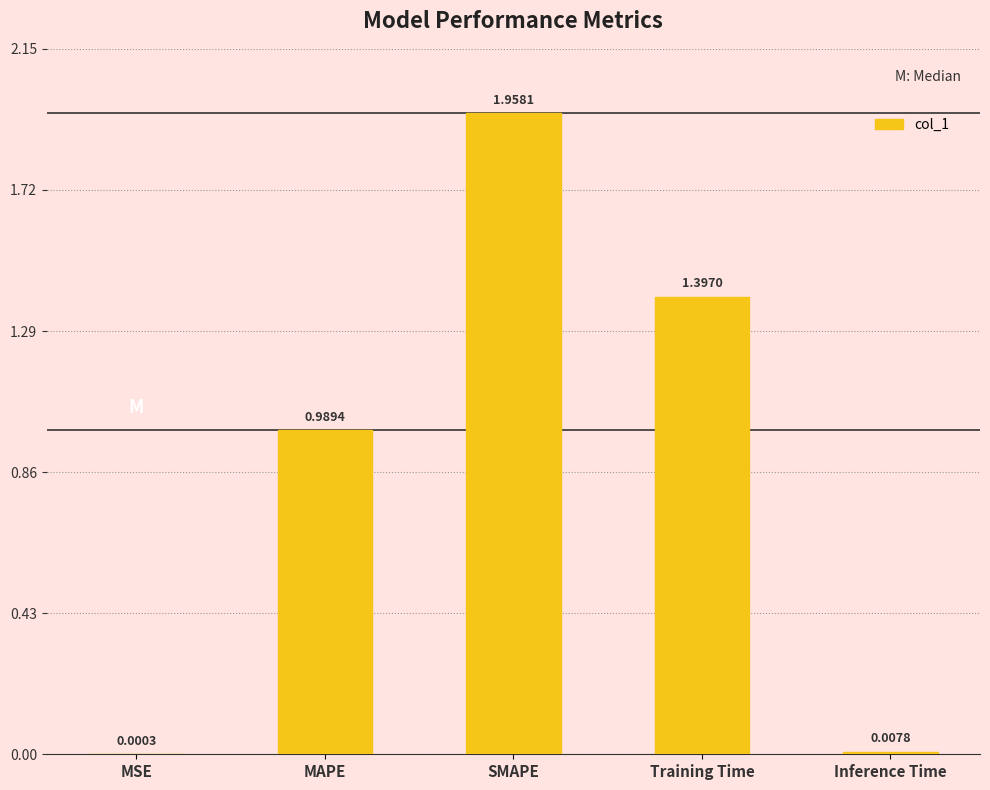

Which category has the highest value across all series?

SMAPE